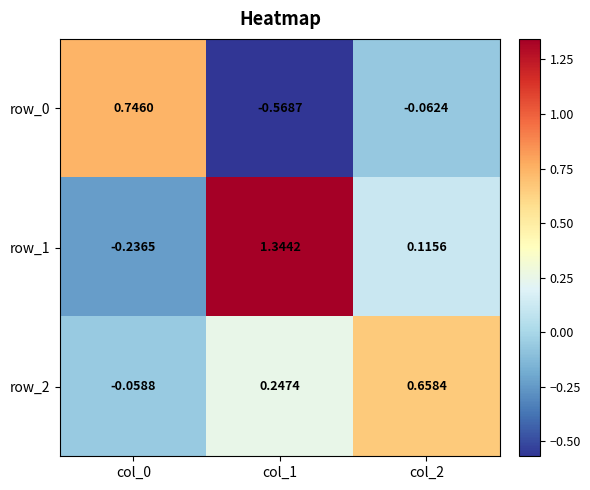

At which label is row_2 closest to 0?

col_0